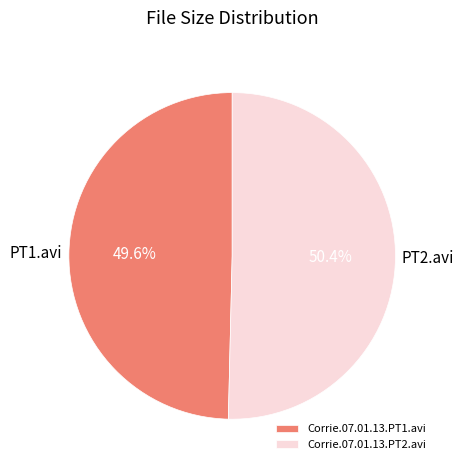

Between Corrie.07.01.13.PT2.avi and Corrie.07.01.13.PT1.avi, which is larger?

Corrie.07.01.13.PT2.avi